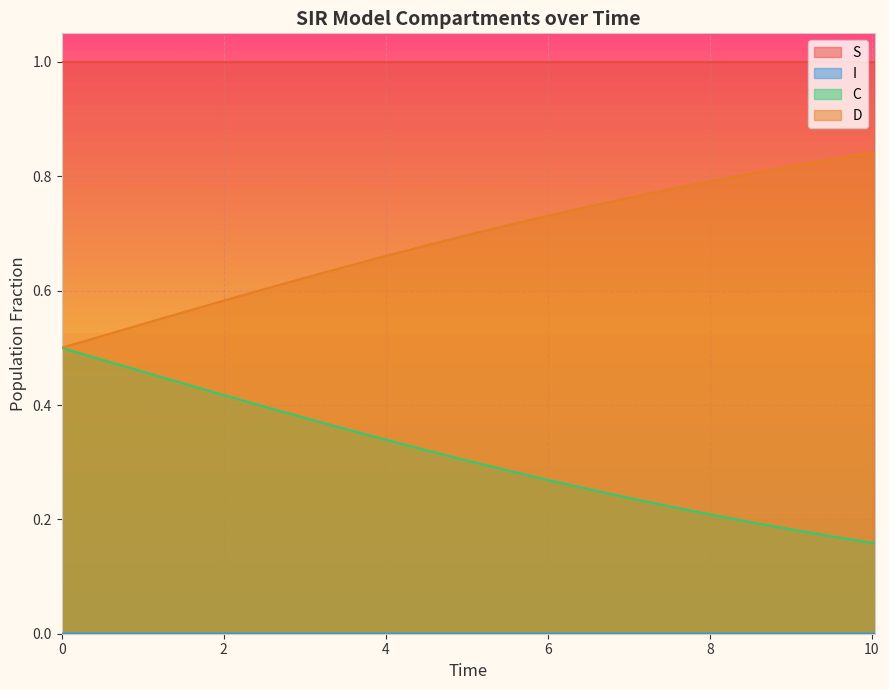

Rank the series by their maximum value, from lowest to highest.

I, C, D, S